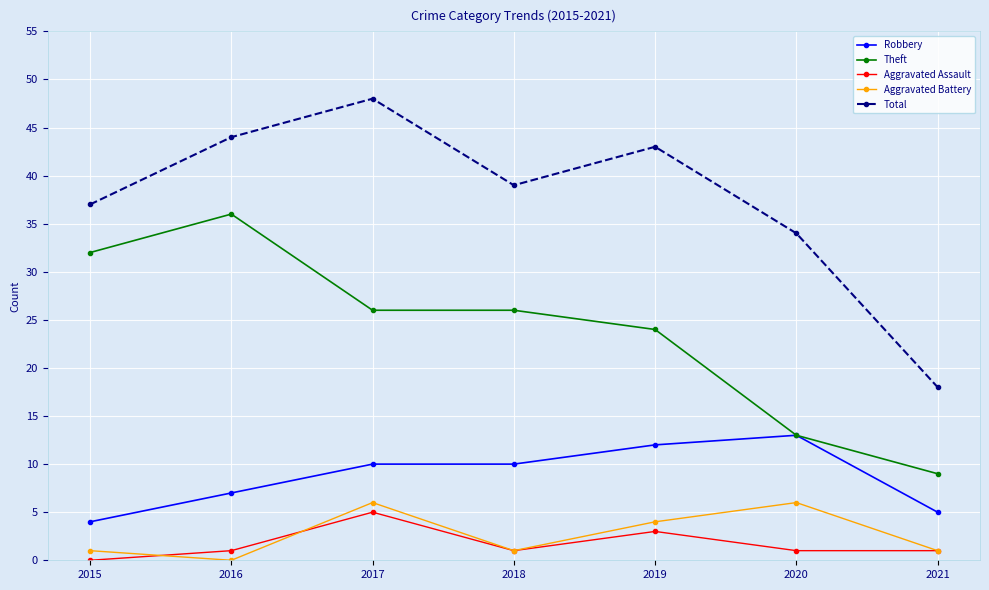

At which category does Aggravated Battery reach its first local valley?

2016